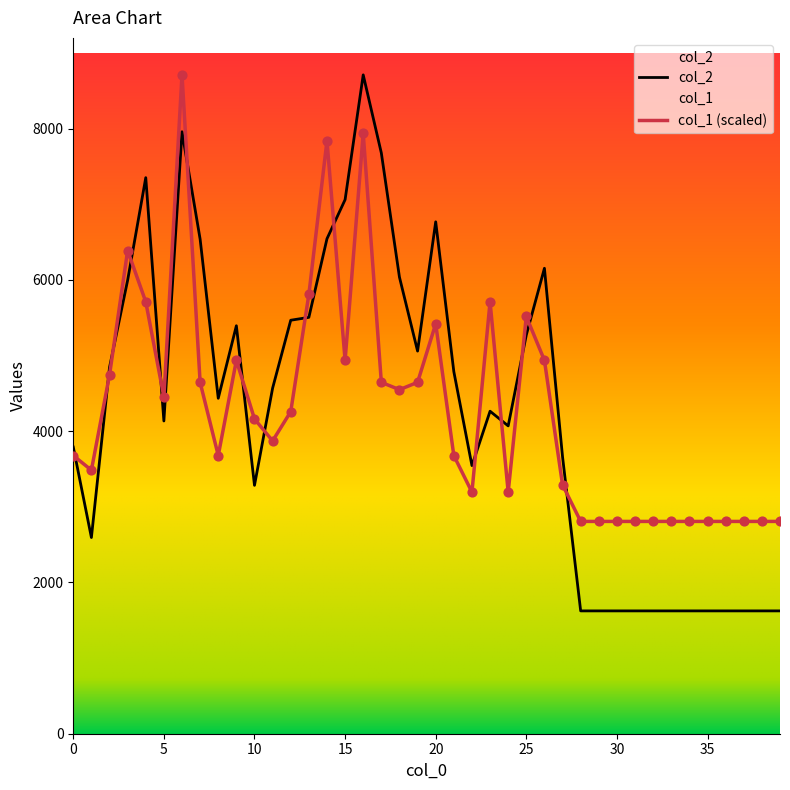

Which series contains the lowest Y value?

col_2